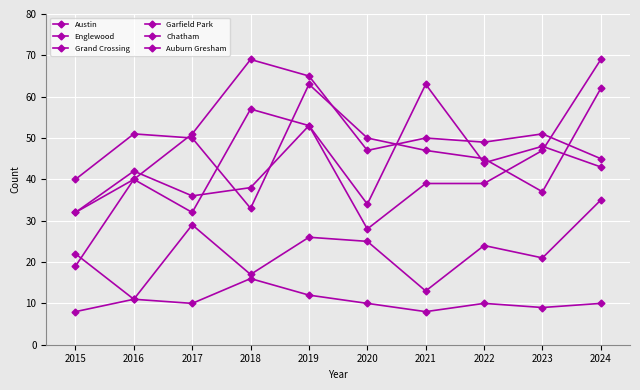

True or false: Austin has a value of 48 at 2023.

True